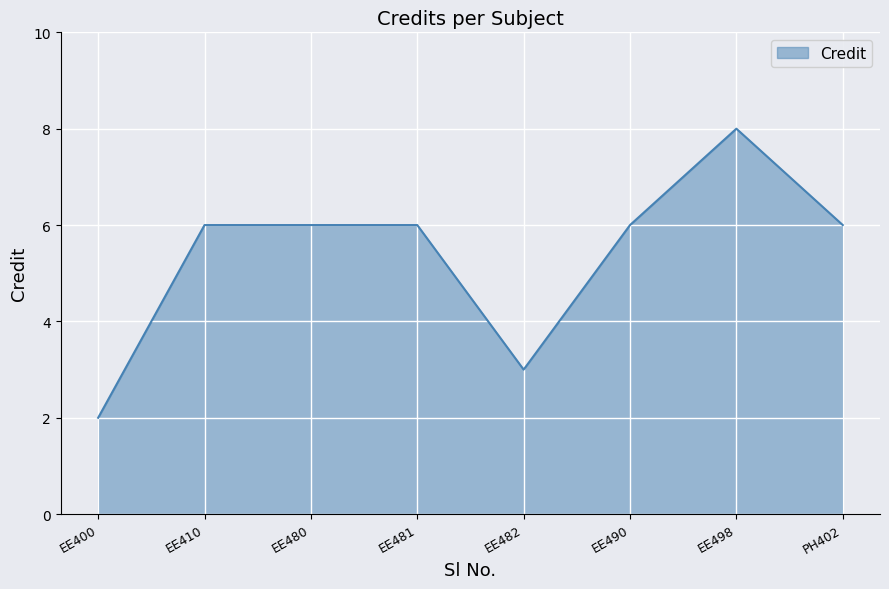

True or false: there are more than 0 points higher than both neighbors.

True